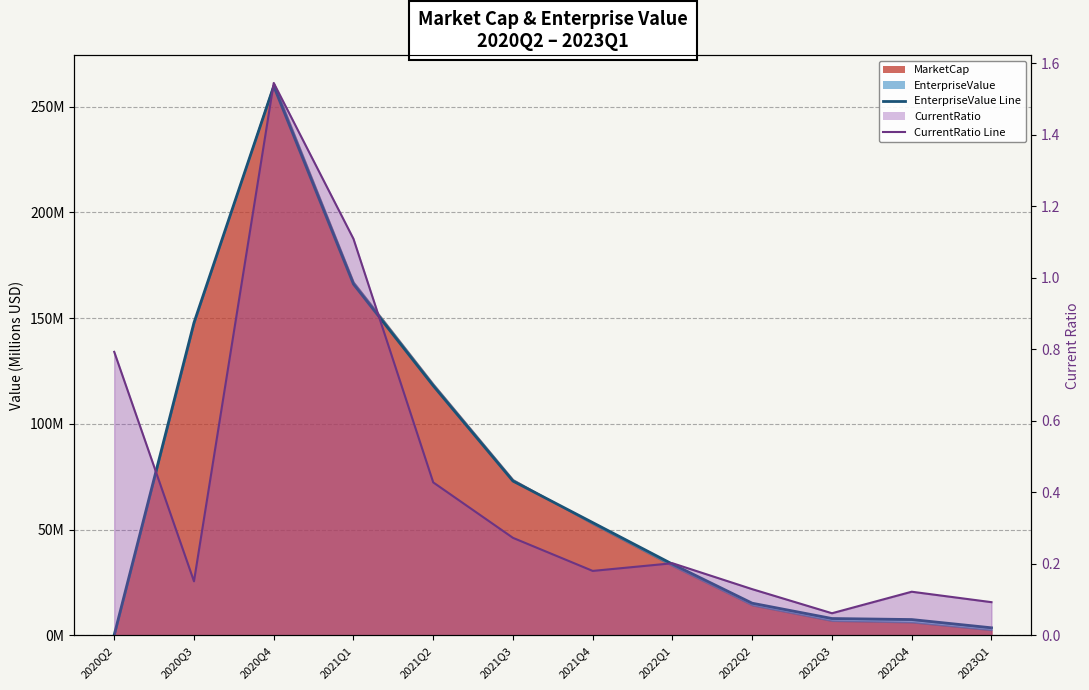

Where is the first local minimum for CurrentRatio Line?

2020Q3